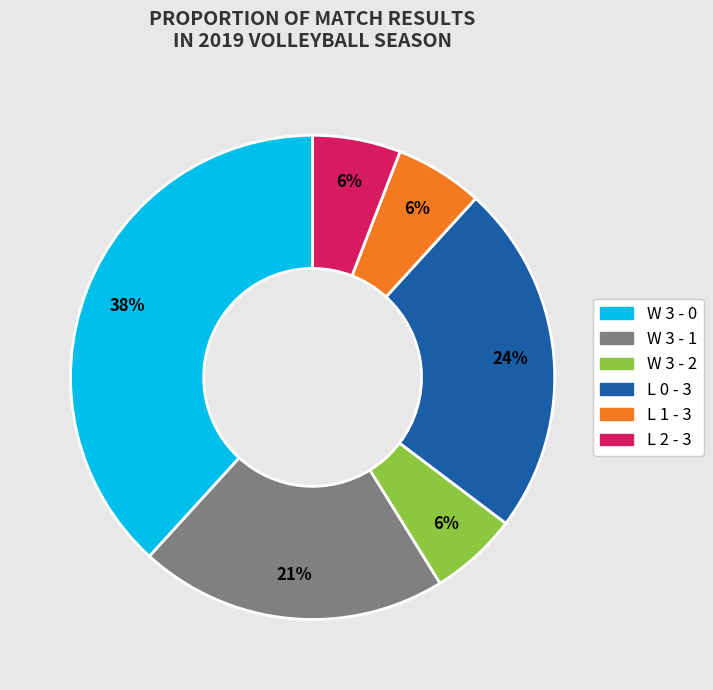

Approximately how many times larger is the value at L 1 - 3 compared to L 2 - 3?

1.0